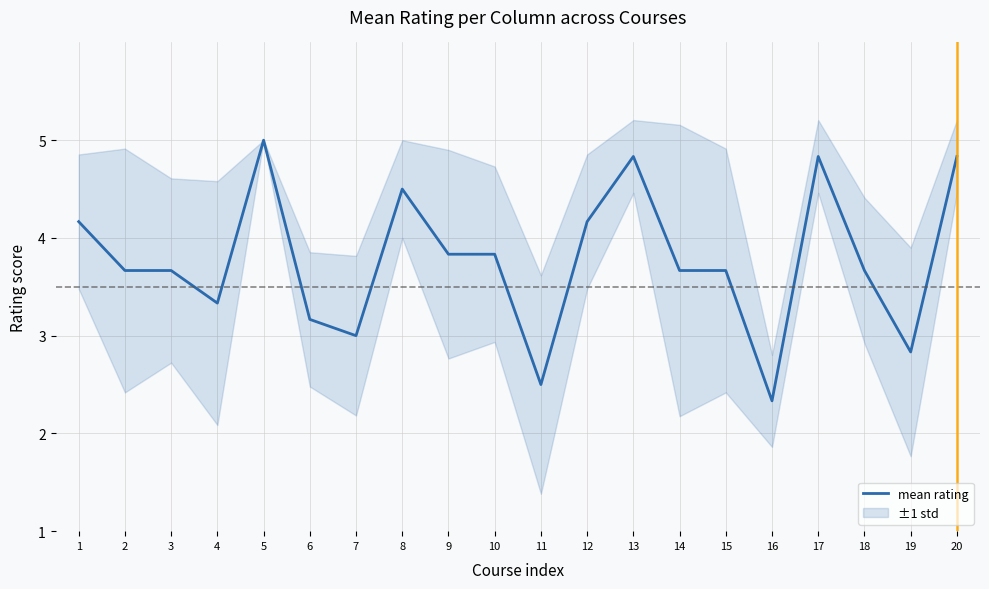

Reading left to right, what are all the values shown in this chart?

4.2	3.7	3.7	3.3	5.0	3.2	3.0	4.5	3.8	3.8	2.5	4.2	4.8	3.7	3.7	2.3	4.8	3.7	2.8	4.8